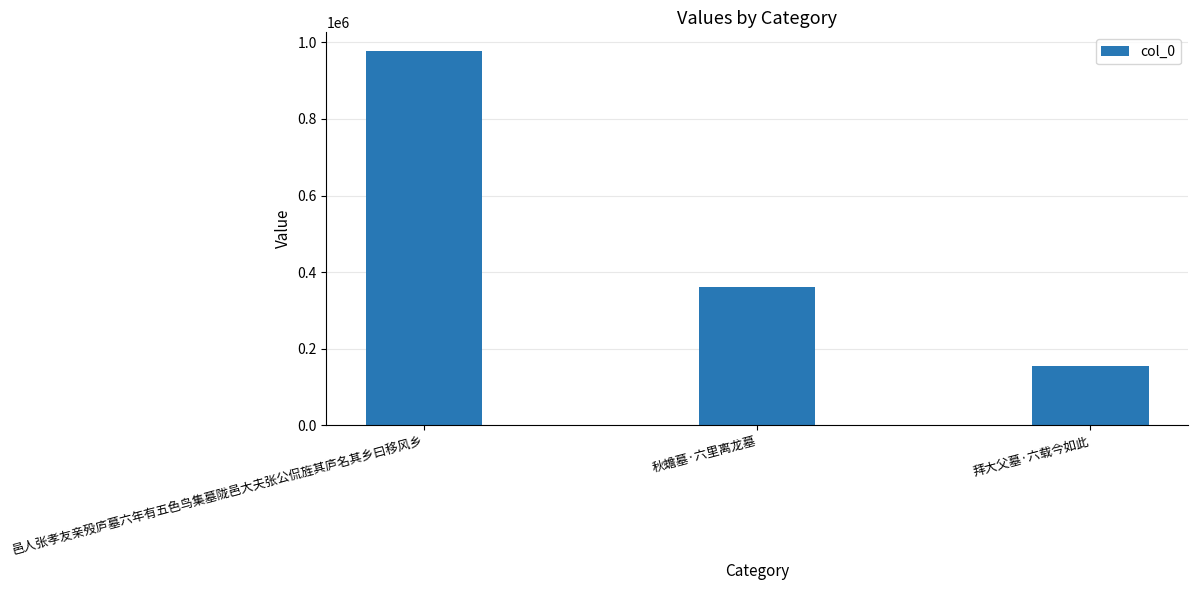

Does the chart contain any negative values?

No